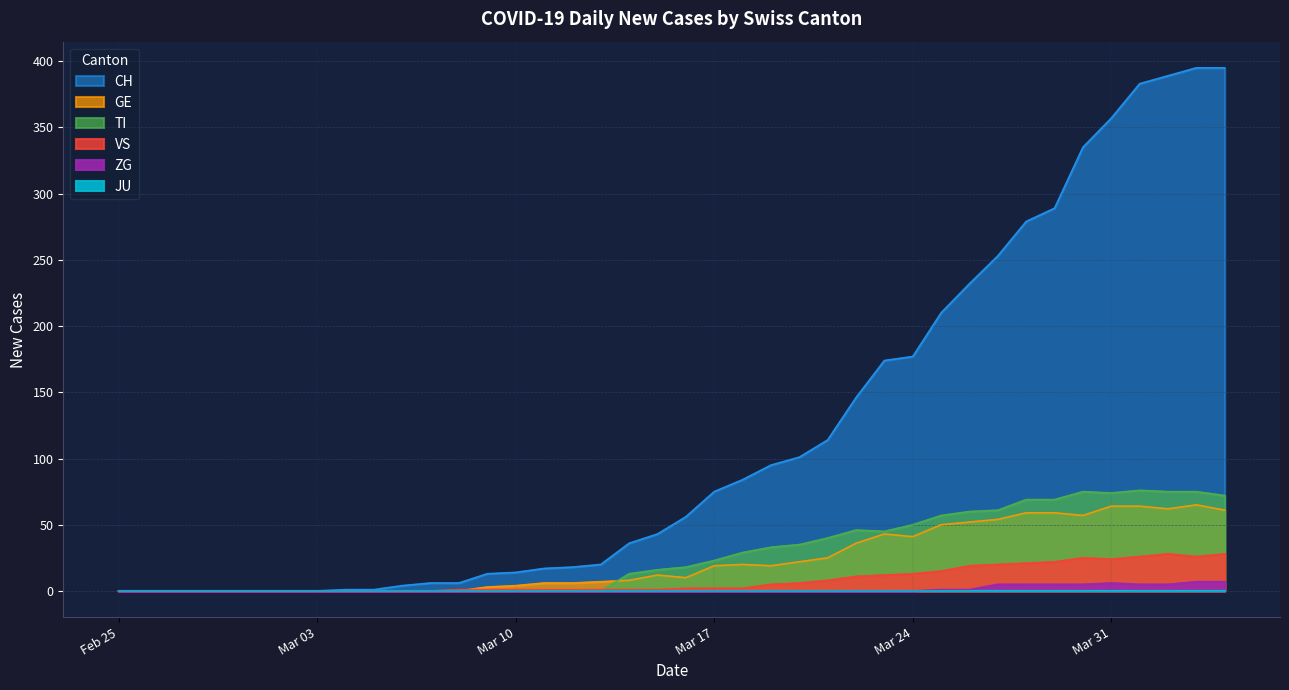

Which series changed the most between 2020-03-14 and 2020-03-19?

CH